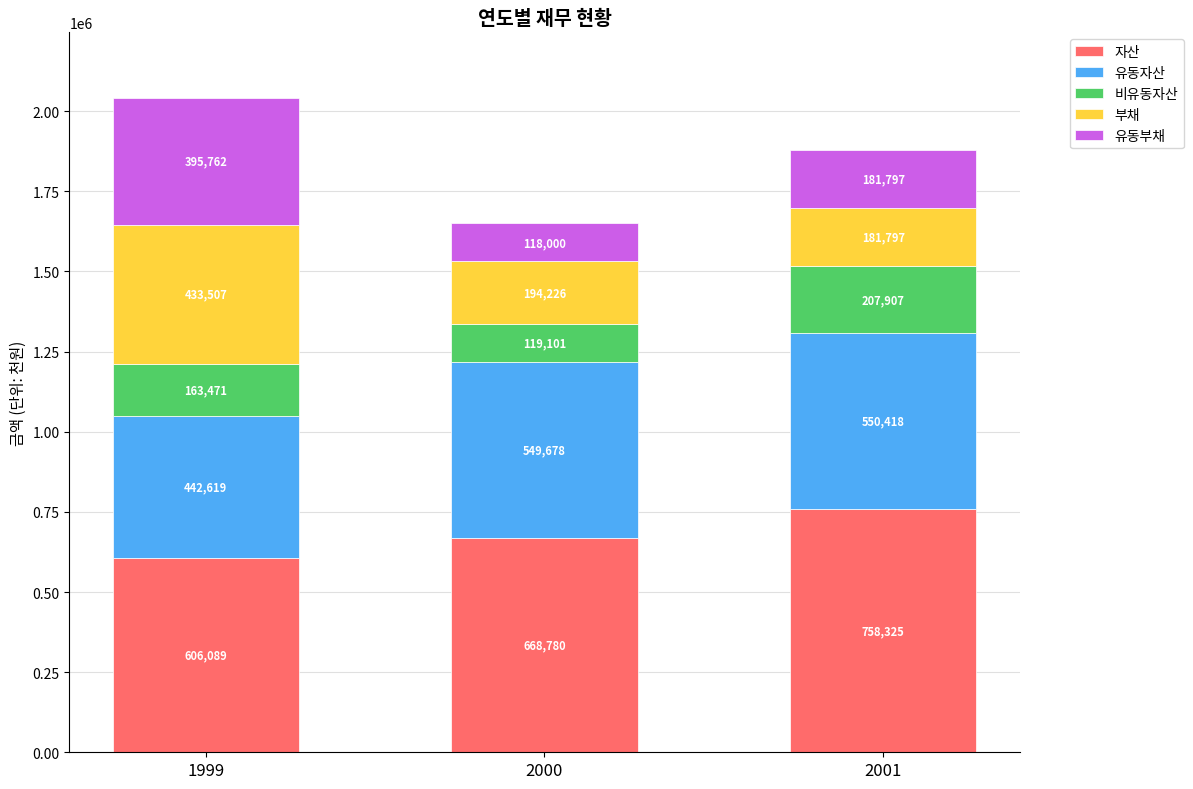

What is the highest value of the 자산 series?

758325